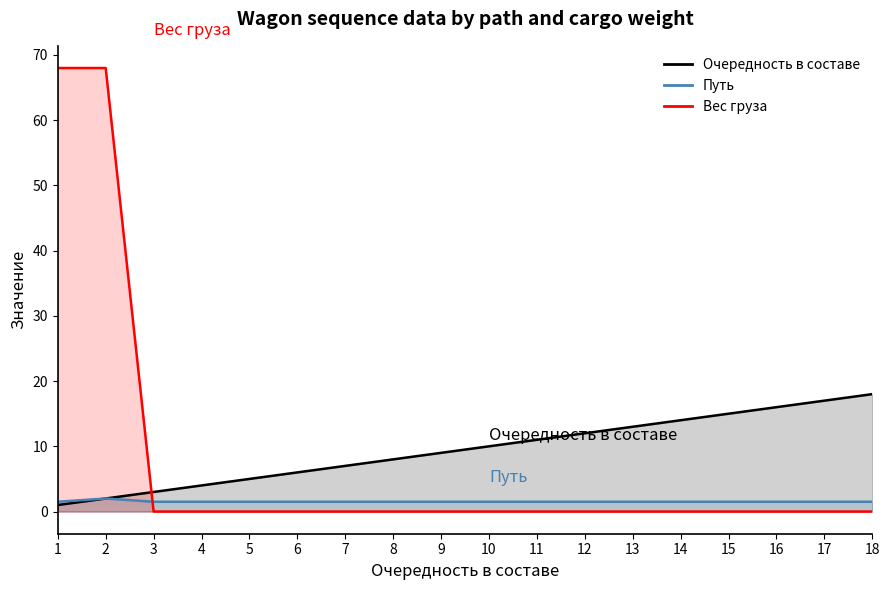

How many interior local valleys does the Путь series have?

1